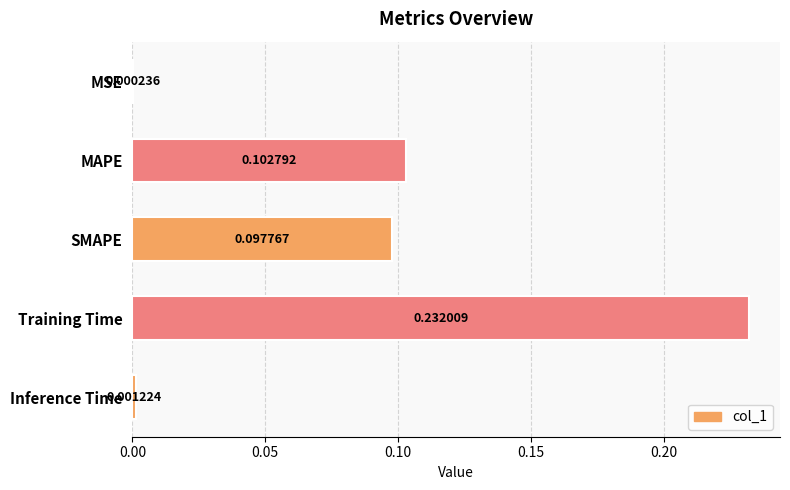

Does the chart contain stacked bars?

No